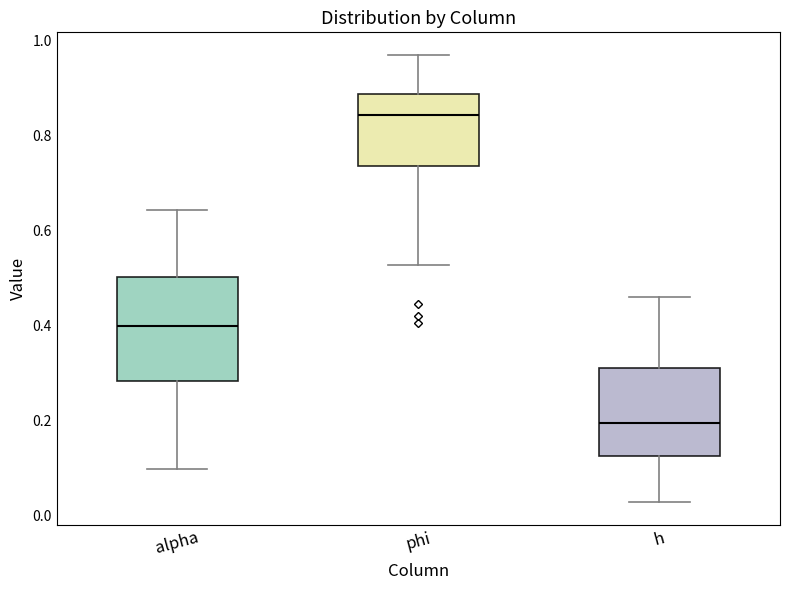

Reading left to right, transcribe this box plot: for each box, give where its median line is, the range the box spans, and where its two whiskers end, as read against the y-axis. The values are not printed on the chart, so give them approximately, as read against the axis.

alpha: median 0.40, box 0.28 to 0.50, whiskers 0.10 to 0.64
phi: median 0.84, box 0.74 to 0.88, whiskers 0.52 to 0.96
h: median 0.20, box 0.12 to 0.32, whiskers 0.02 to 0.46